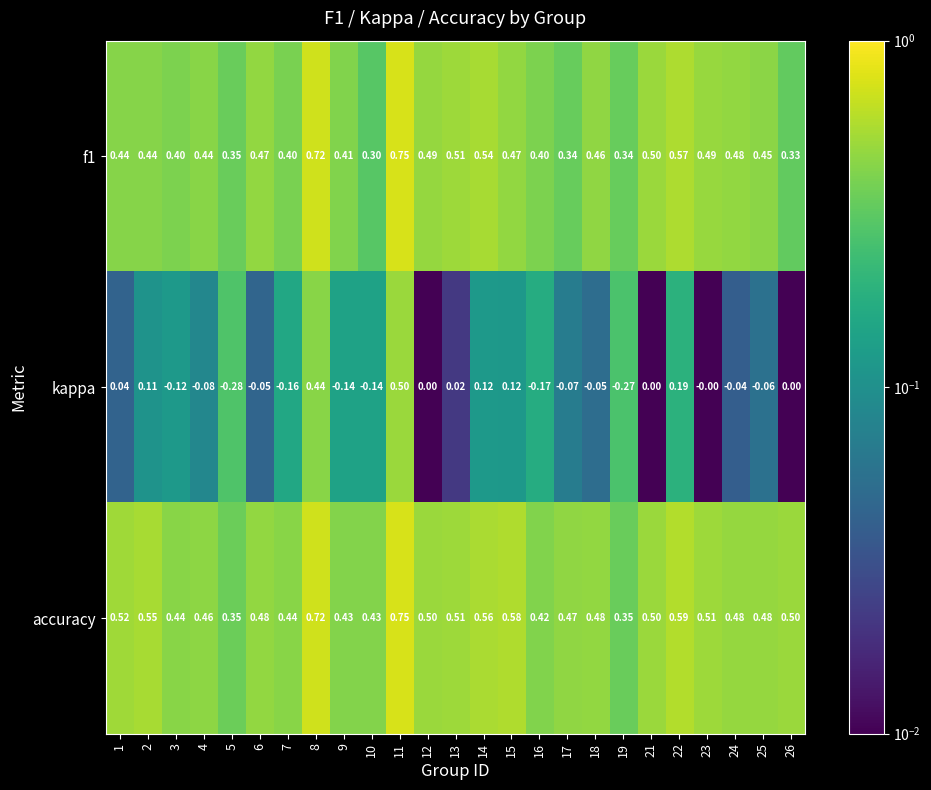

Which series has the largest total across all categories?

accuracy